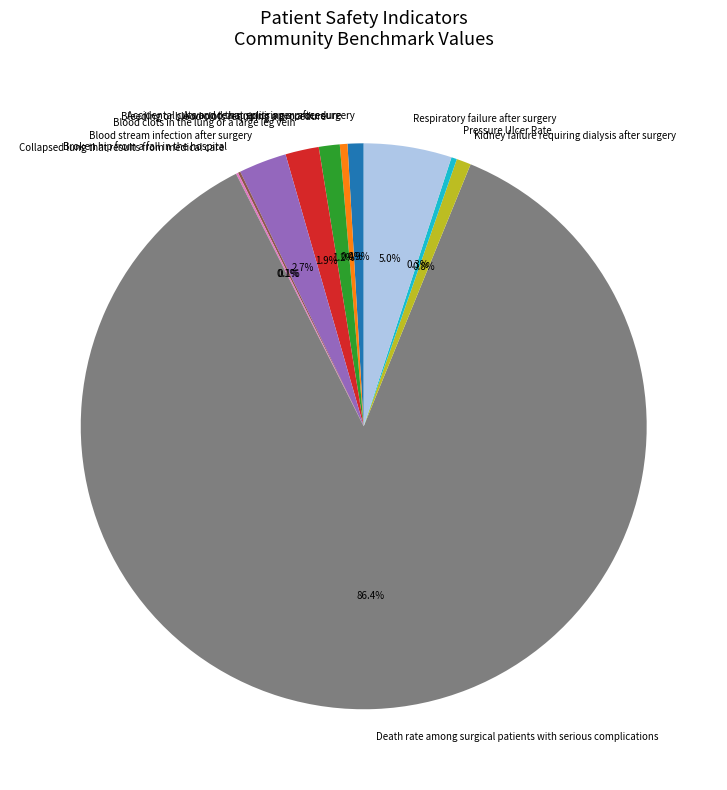

Between Blood clots in the lung or a large leg vein and Respiratory failure after surgery, which is larger?

Respiratory failure after surgery